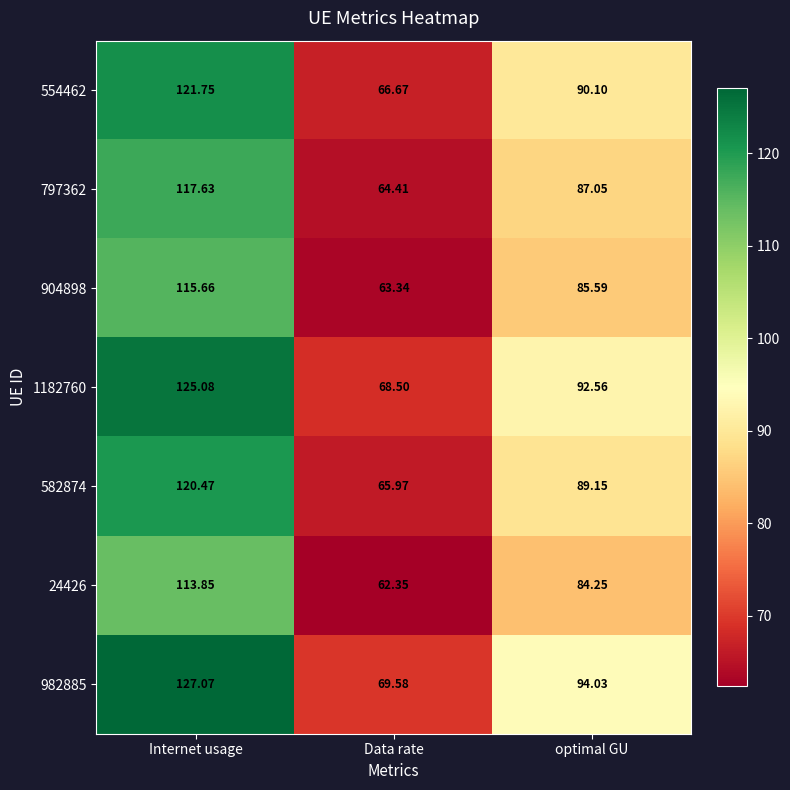

Which series changed the most between Internet usage and Data rate?

982885